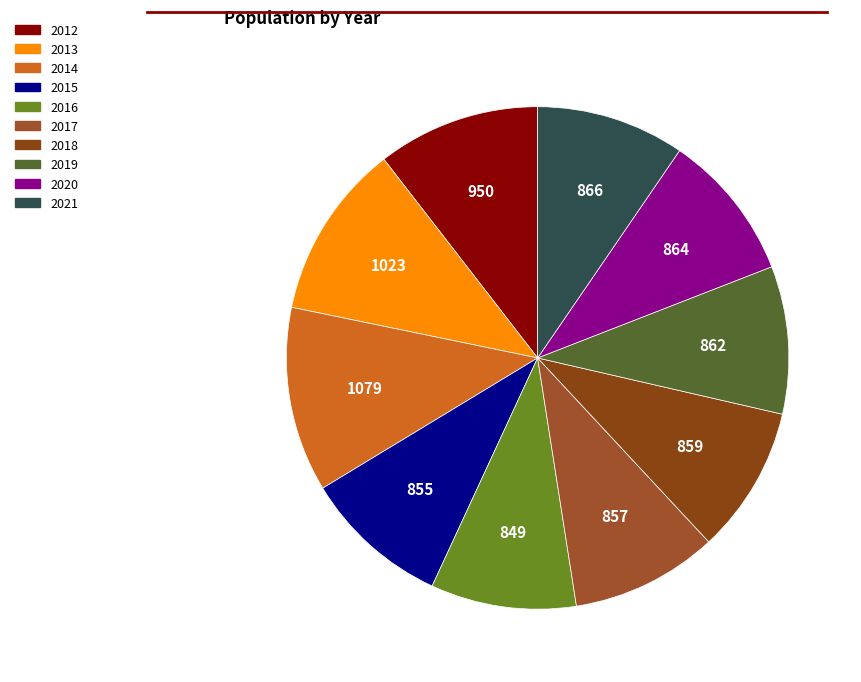

To the nearest percent, what portion does 2019 represent?

10%